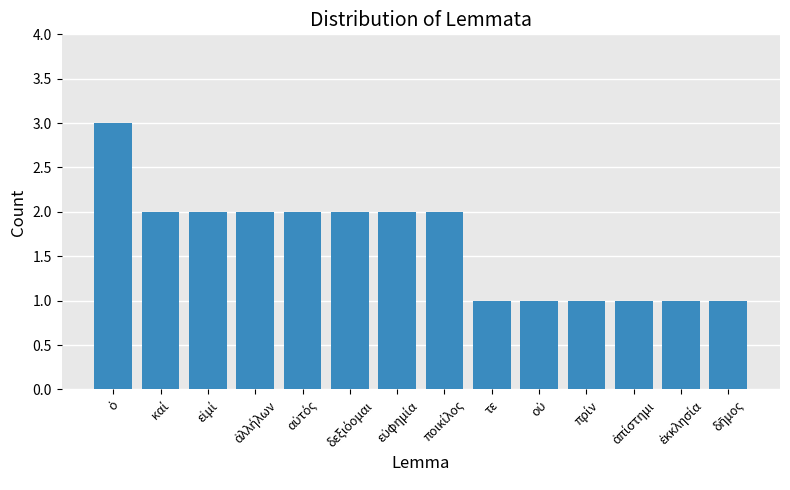

Reading left to right, what are all the values shown in this chart?

3	2	2	2	2	2	2	2	1	1	1	1	1	1